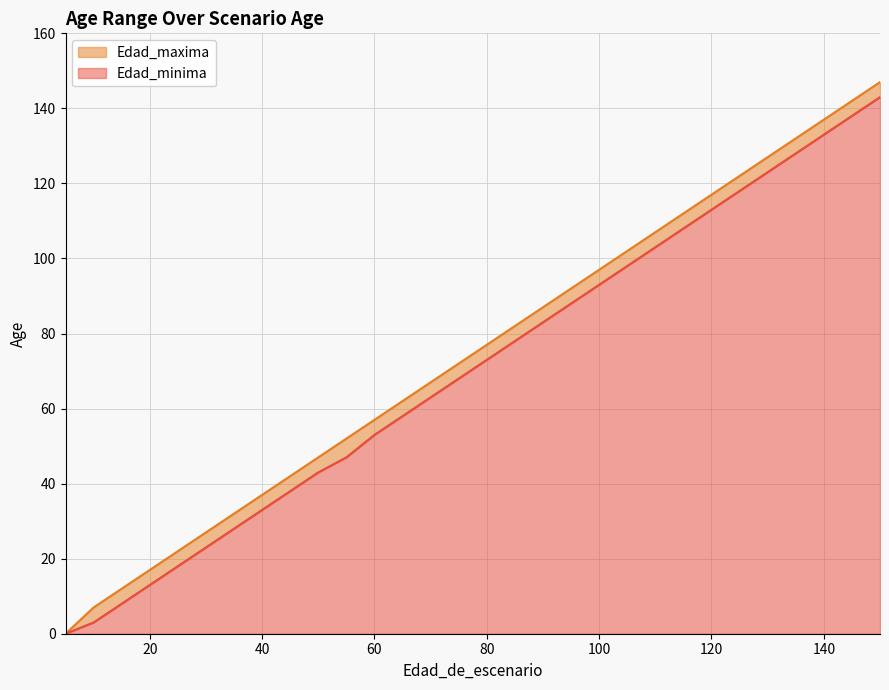

The value of Edad_maxima at 50 is 29. True or false?

False